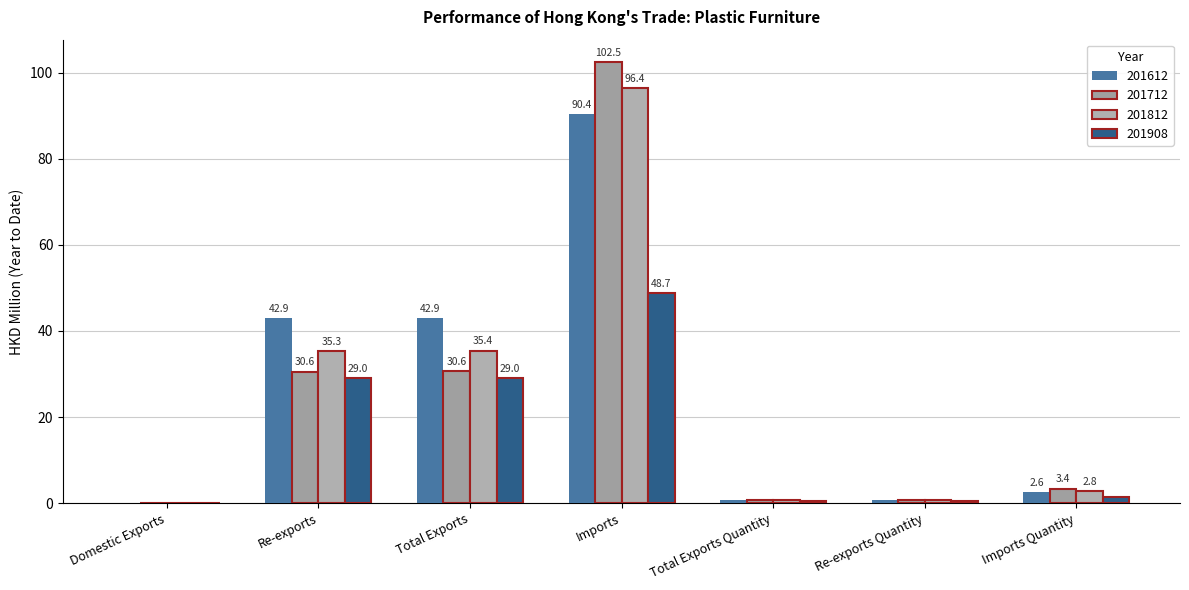

At which category does the chart reach its minimum across all series?

Domestic Exports